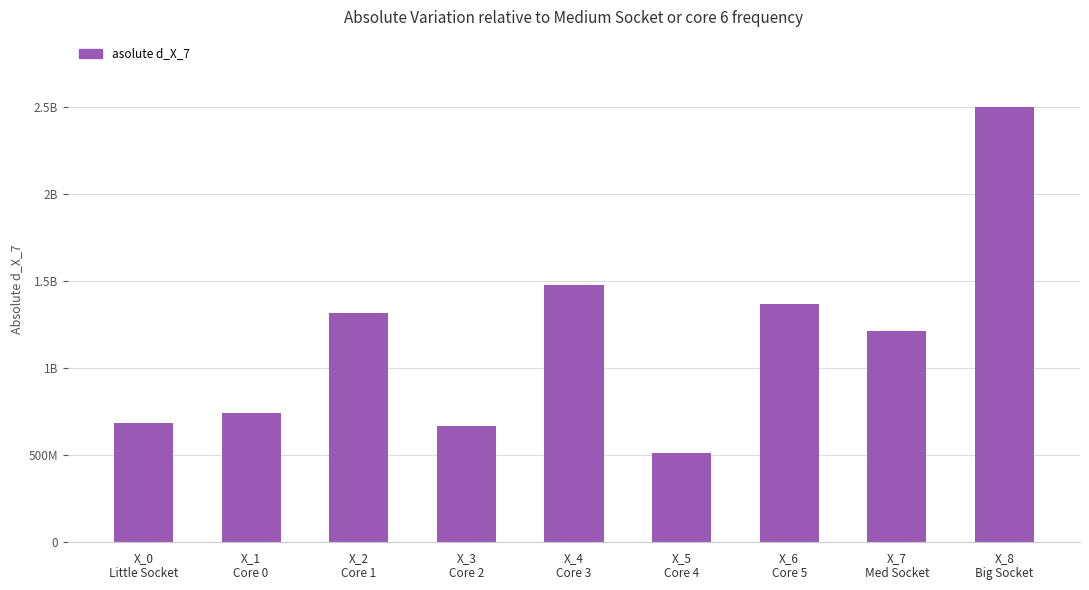

At which label is the value closest to 1504682089?

X_4
Core 3